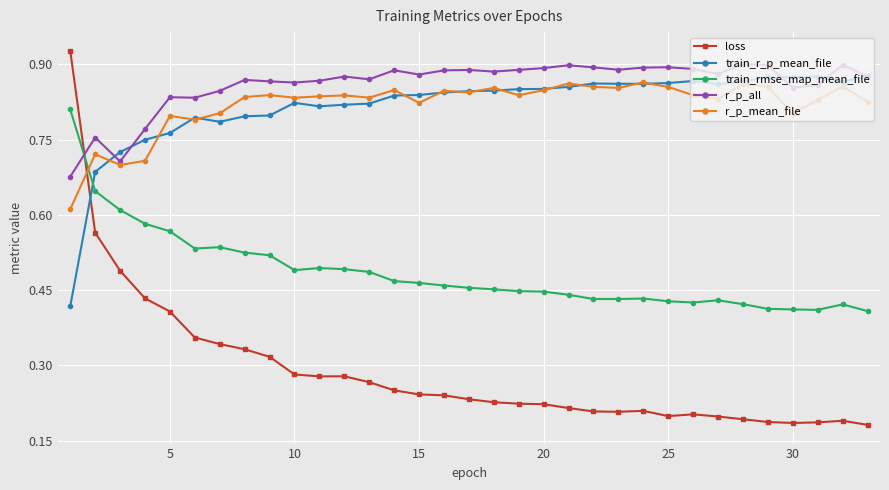

How many r_p_all values are between 0 and 1?

33